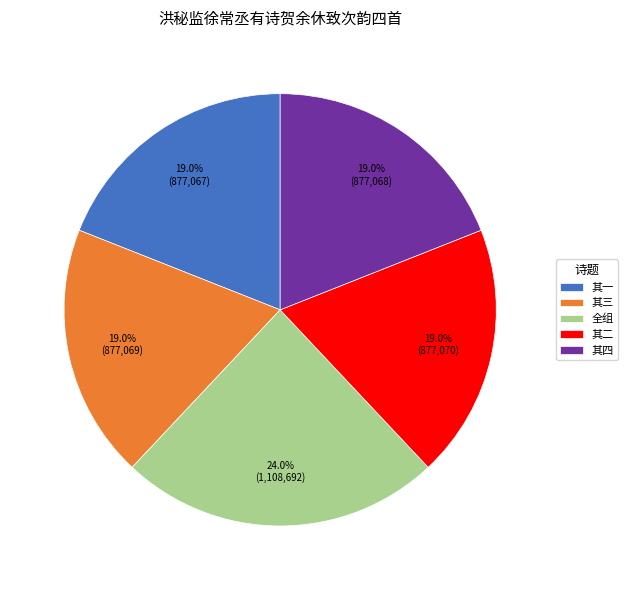

Does 全组 represent more than half of the total?

No